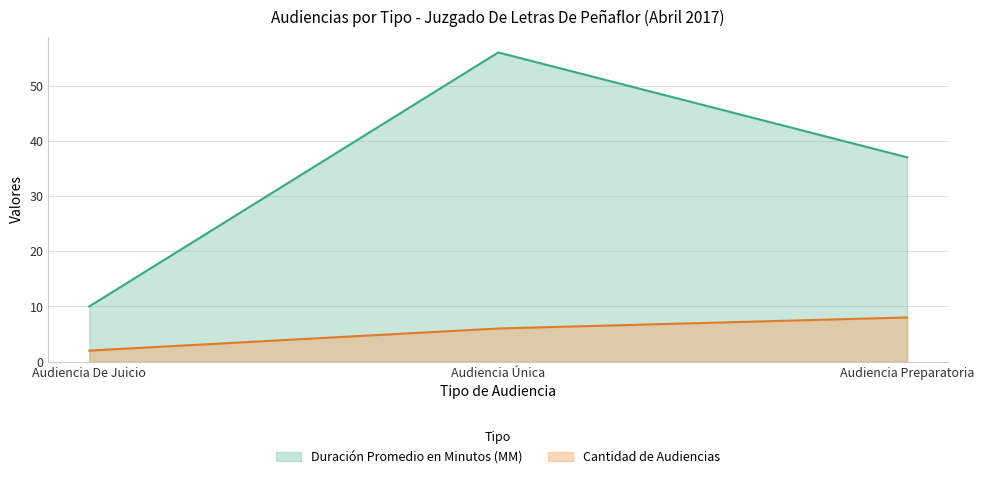

Which series has the largest total across all categories?

Duración Promedio en Minutos (MM)